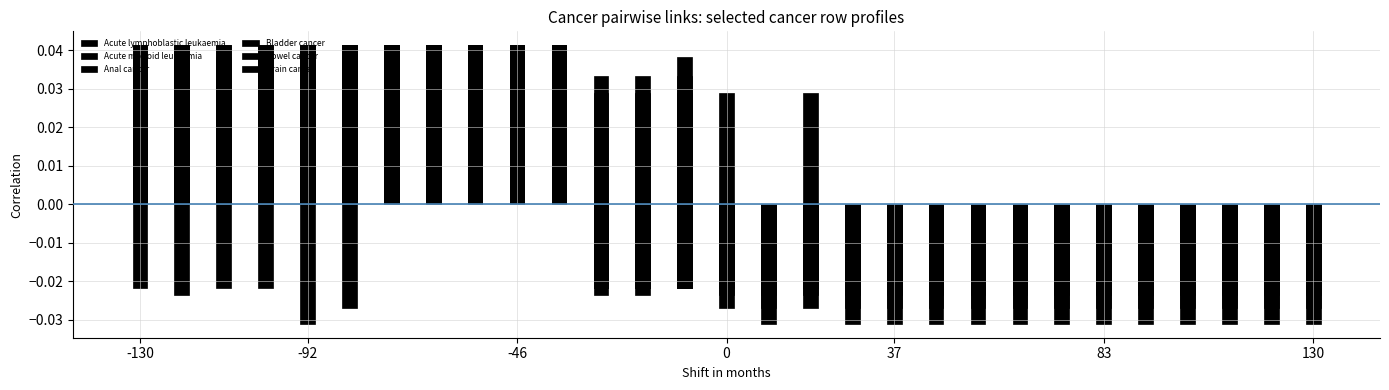

How many distinct data groups are displayed?

6